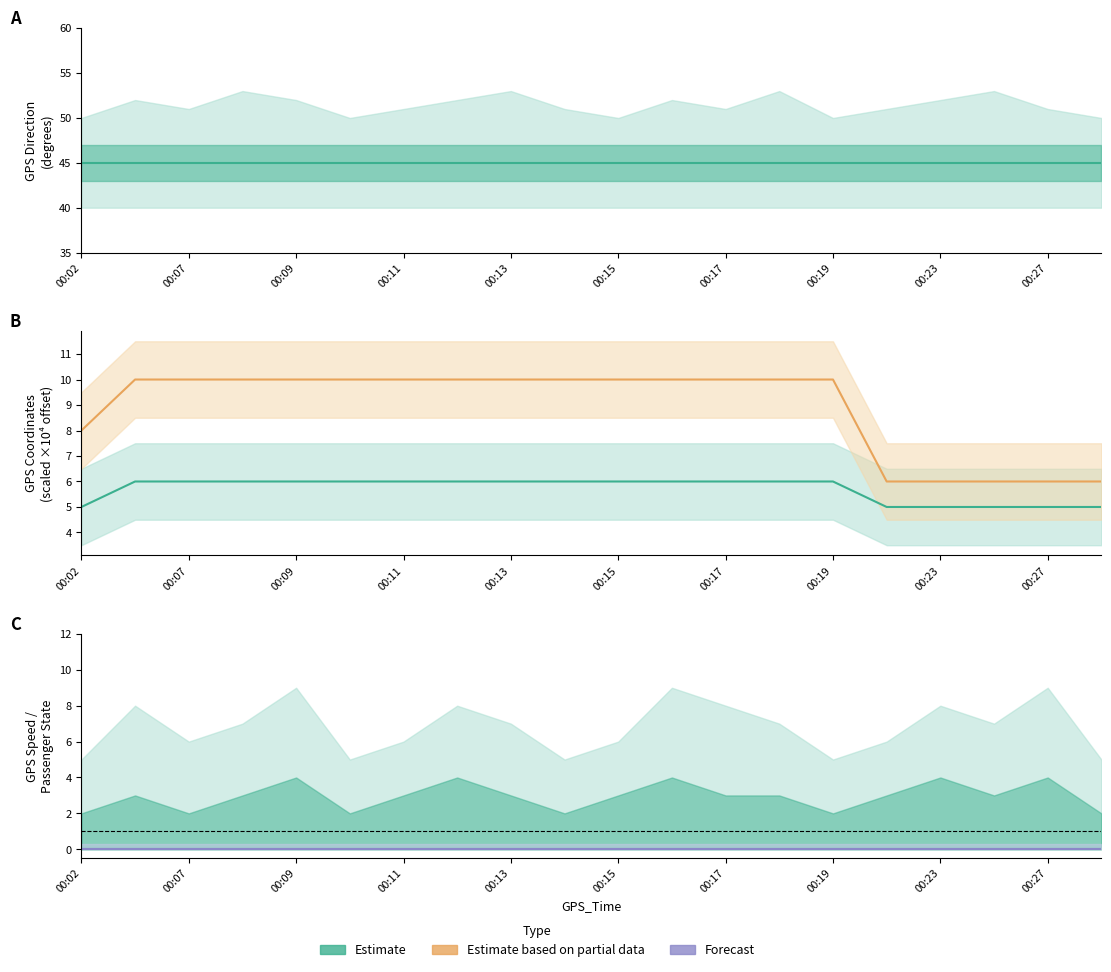

At which category does the chart reach its minimum across all series?

00:02